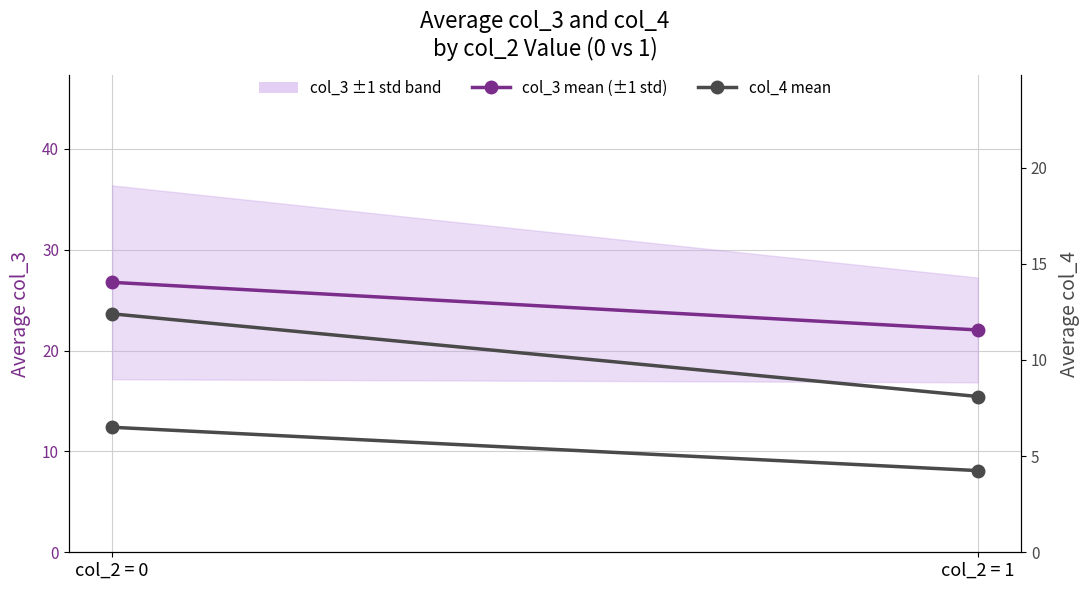

The col_3 mean (±1 std) series shows 31.4 at col_2 = 1. True or false?

False